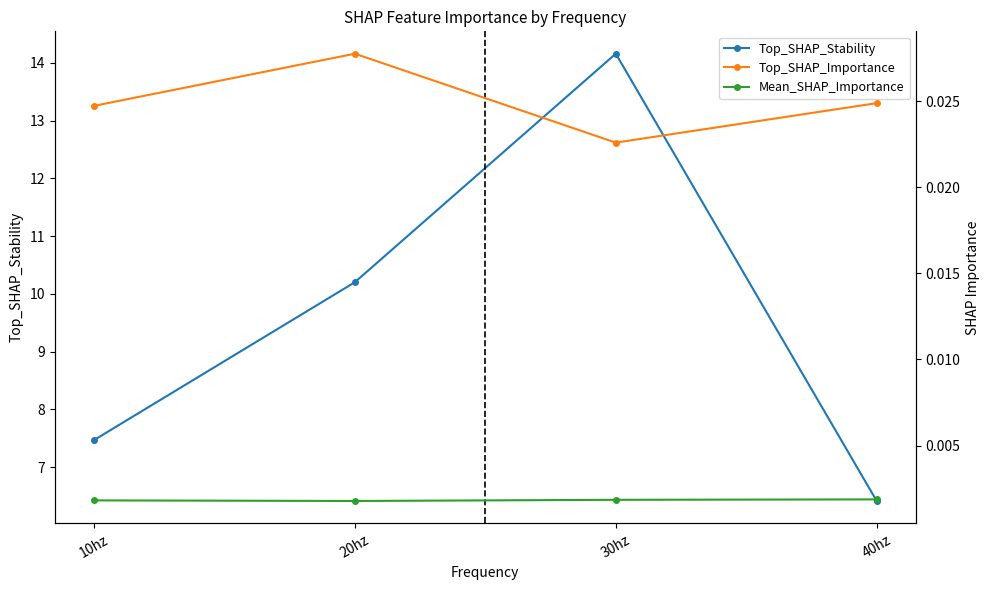

What position from the right is 30hz?

2